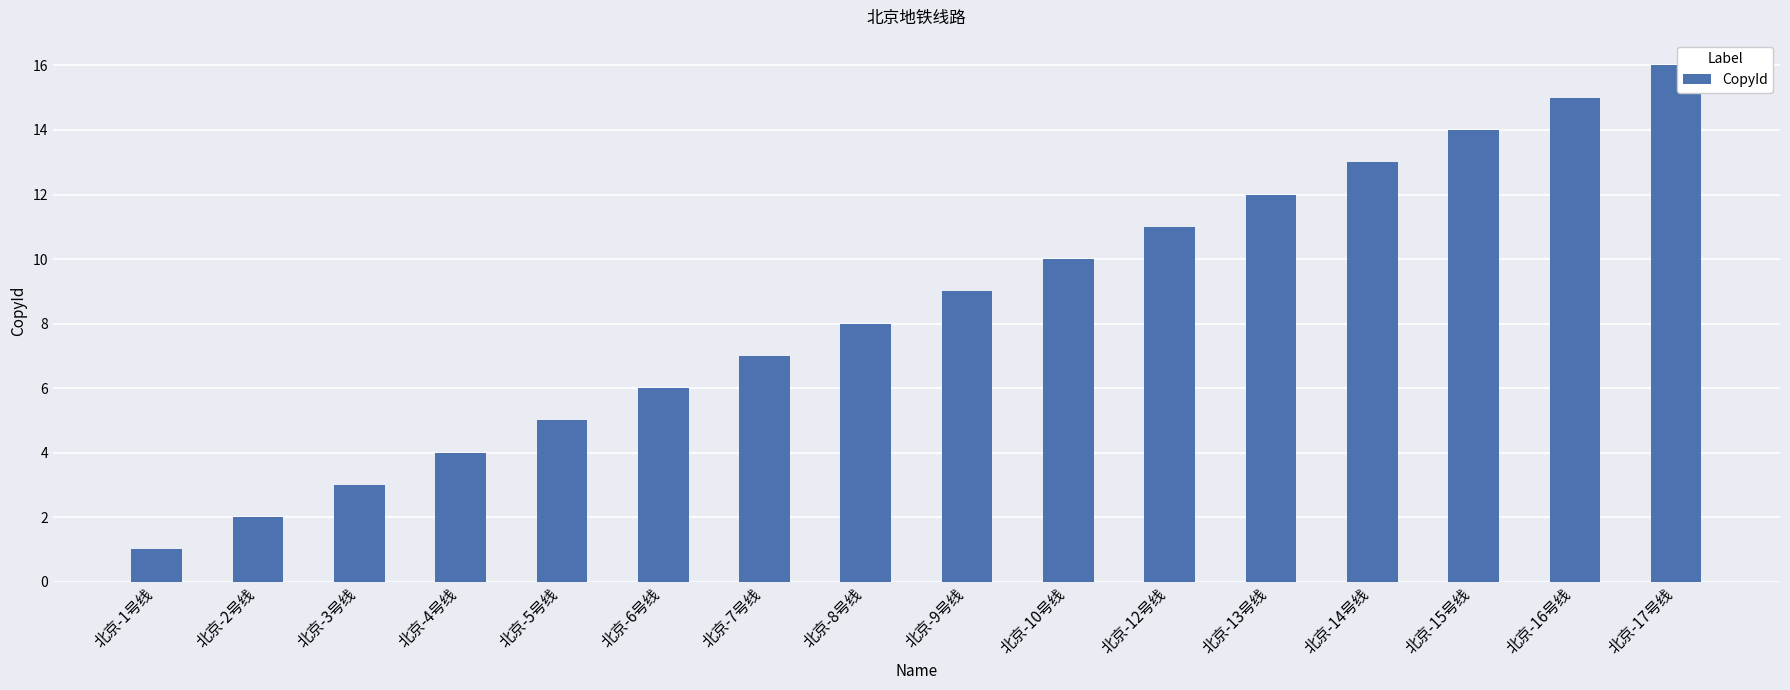

Approximately how many times larger is the value at 北京-3号线 compared to 北京-7号线?

0.4